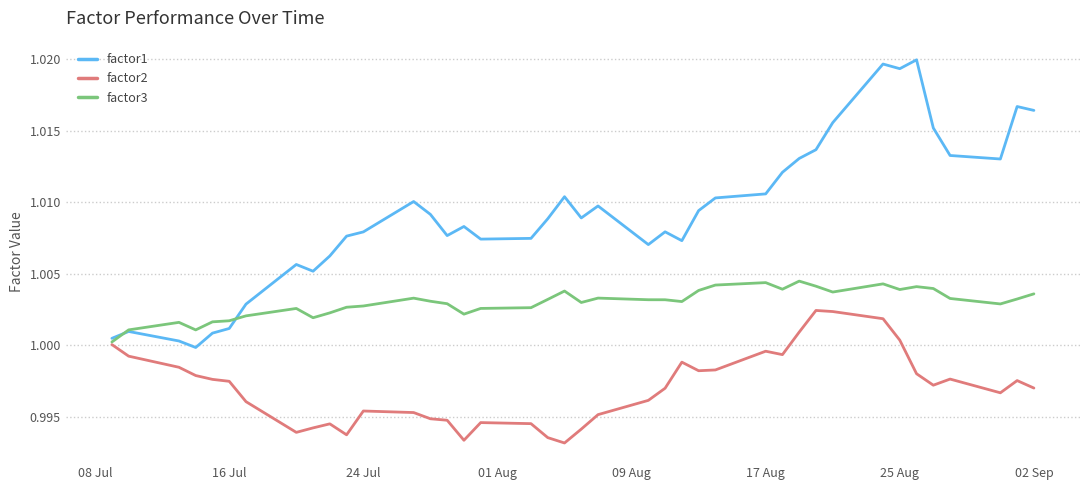

How many categories are shown in the chart?

40